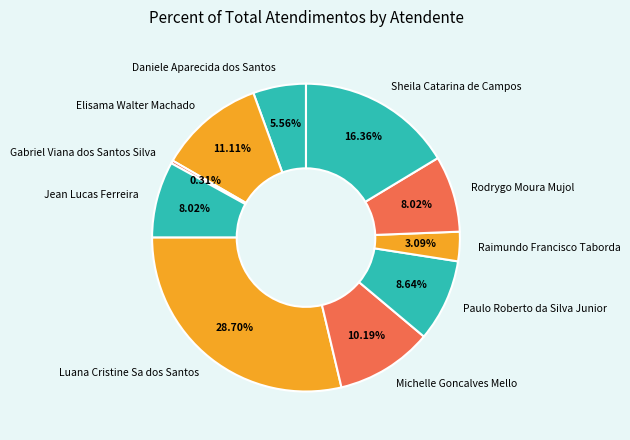

Combined, what portion of the pie is Luana Cristine Sa dos Santos and Rodrygo Moura Mujol?

36.7%